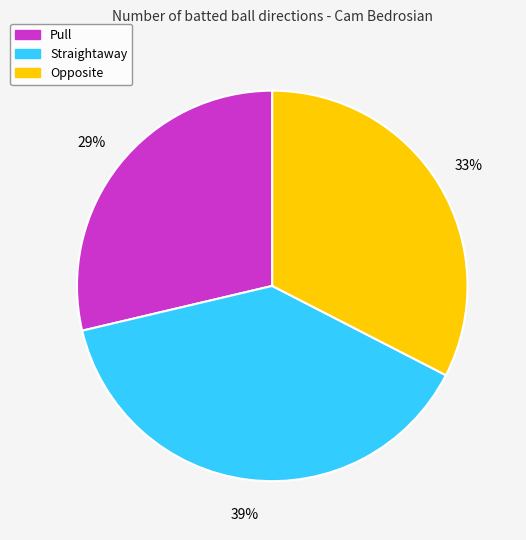

Rank the categories by value from lowest to highest.

Pull, Opposite, Straightaway